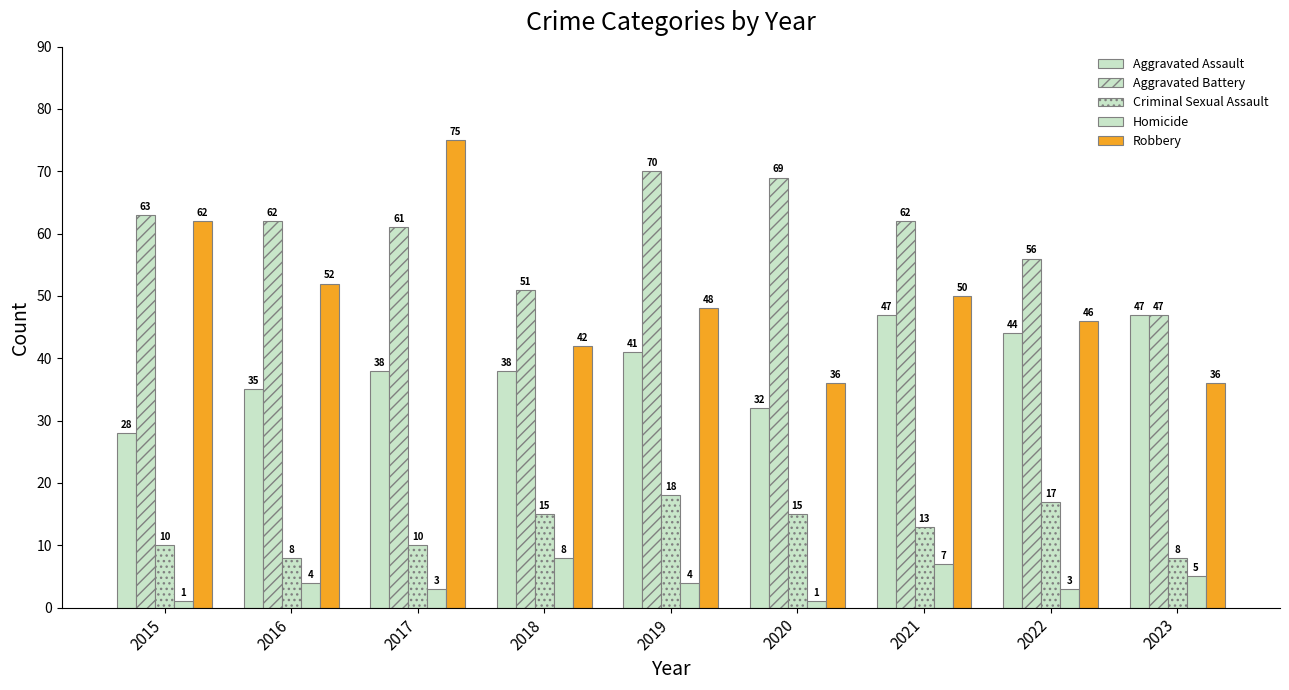

Rank the categories by Robbery value from highest to lowest.

2017, 2015, 2016, 2021, 2019, 2022, 2018, 2020, 2023